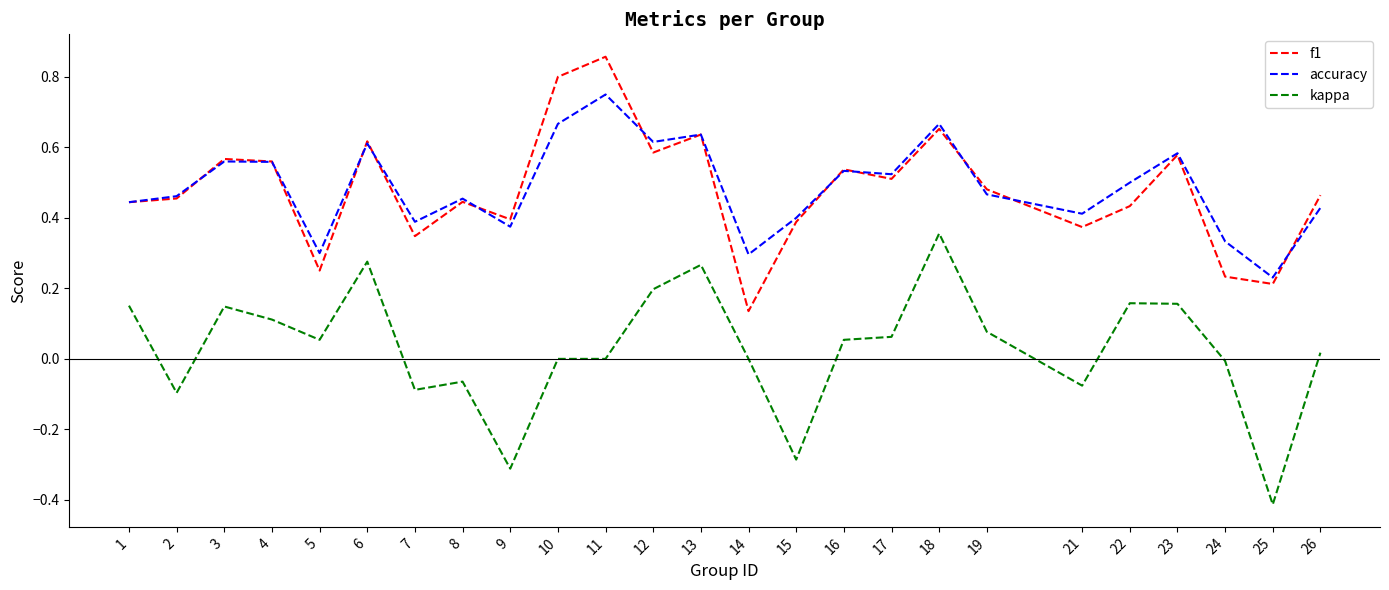

The kappa series shows -0.4 at 9. True or false?

False